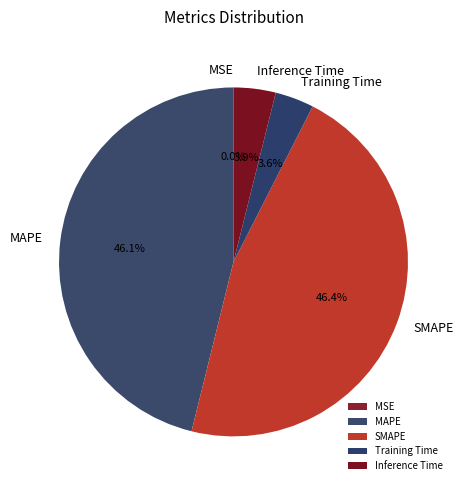

Is there a majority slice in this chart?

No